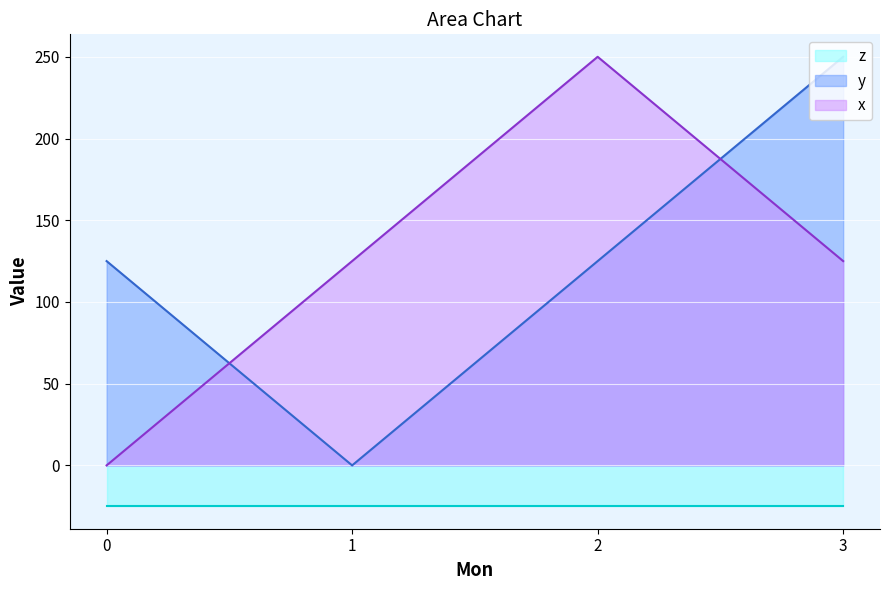

The value of x at 3 is 125. True or false?

True